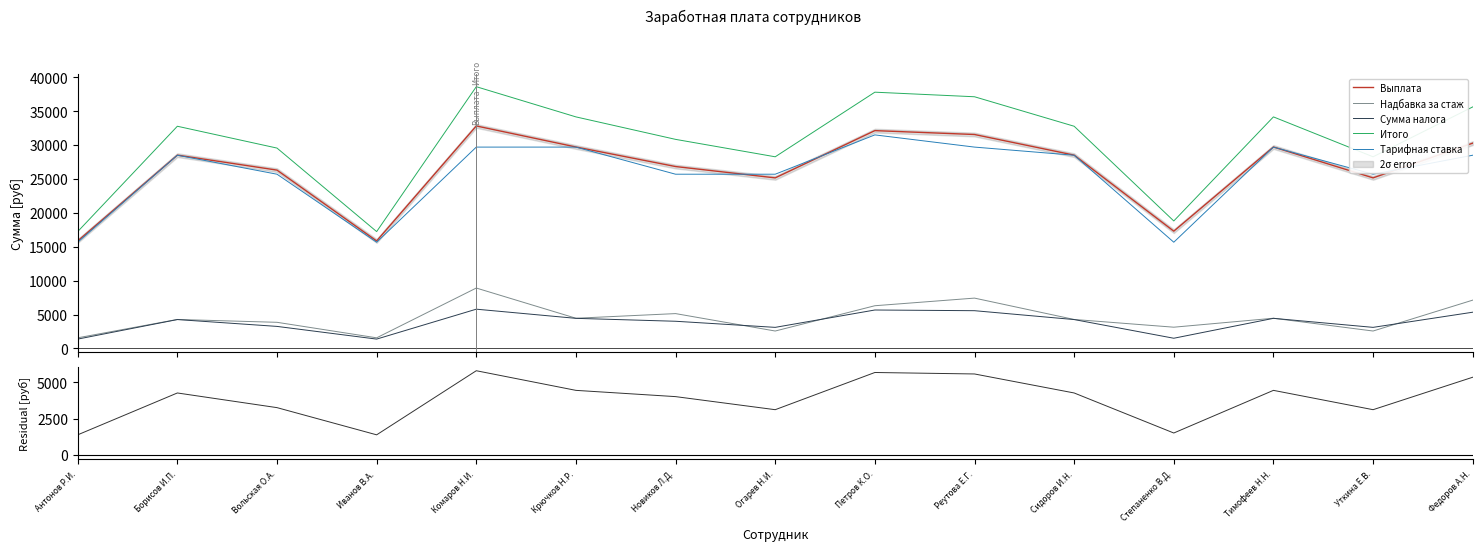

Is this an area chart (filled region under the line)?

No